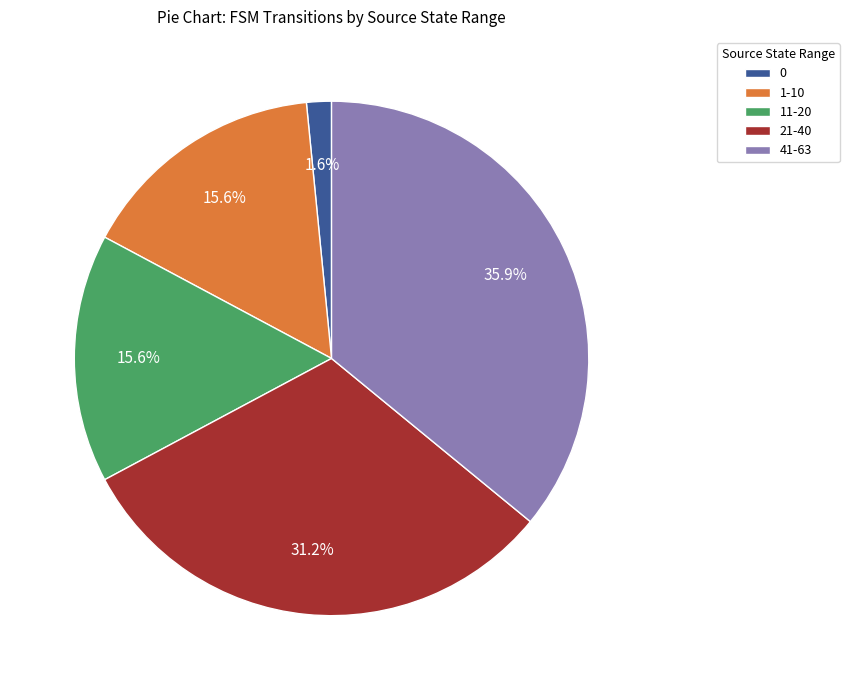

Which has a higher value, 0 or 41-63?

41-63